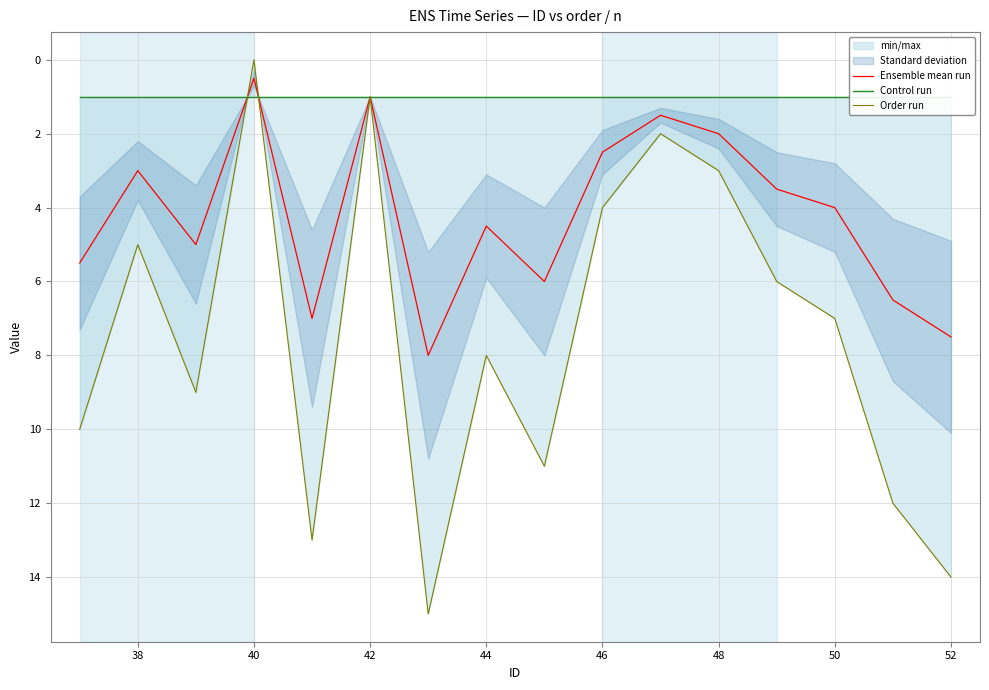

How many positive values does the Order run series have?

15